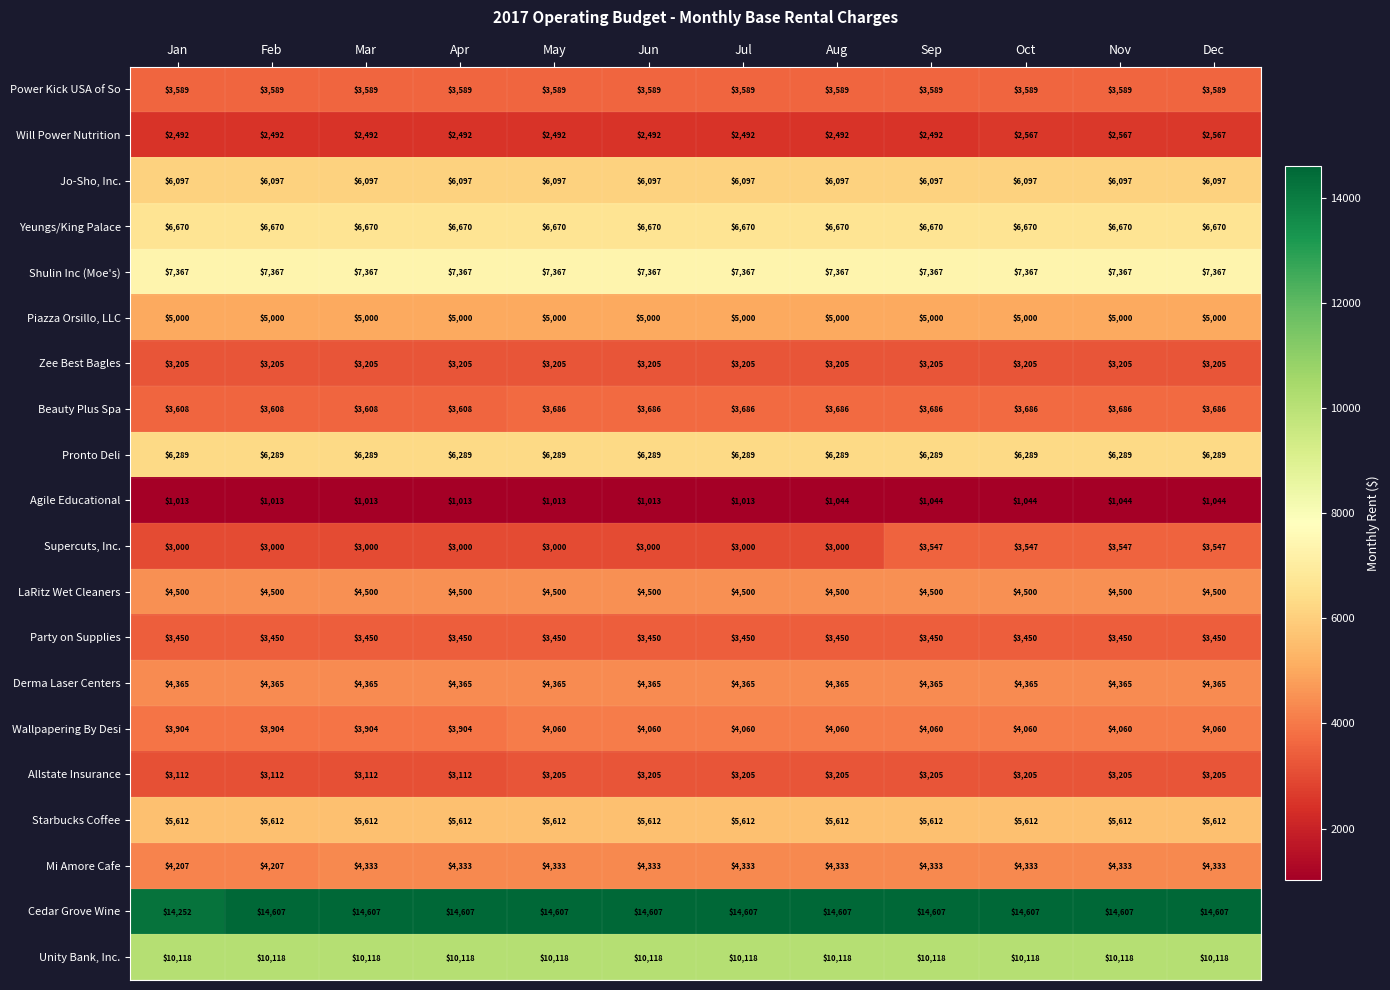

What is the sum of all Starbucks Coffee values?

67344